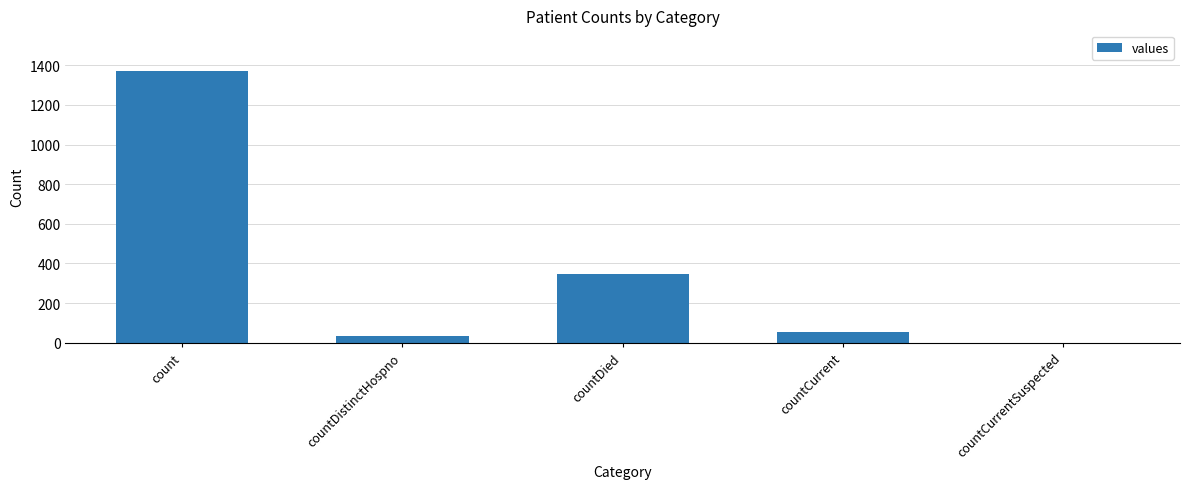

Count the number of categories in the chart.

5